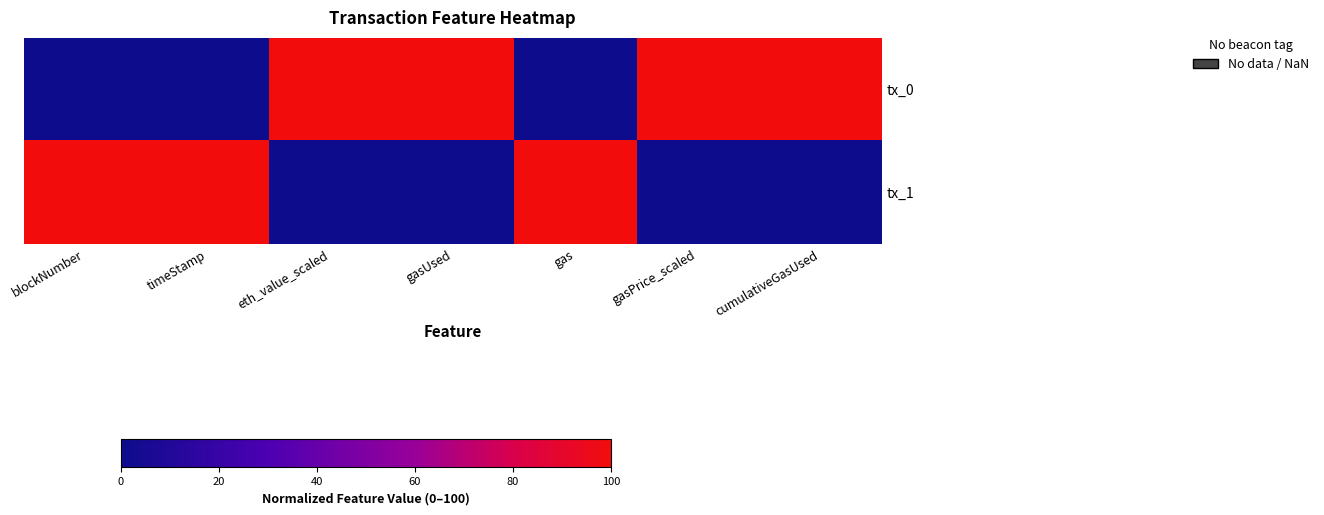

Reading left to right, what are all the values shown in this chart?

tx_0: blockNumber=0	timeStamp=0	eth_value_scaled=100	gasUsed=100	gas=0	gasPrice_scaled=100	cumulativeGasUsed=100
tx_1: blockNumber=100	timeStamp=100	eth_value_scaled=0	gasUsed=0	gas=100	gasPrice_scaled=0	cumulativeGasUsed=0